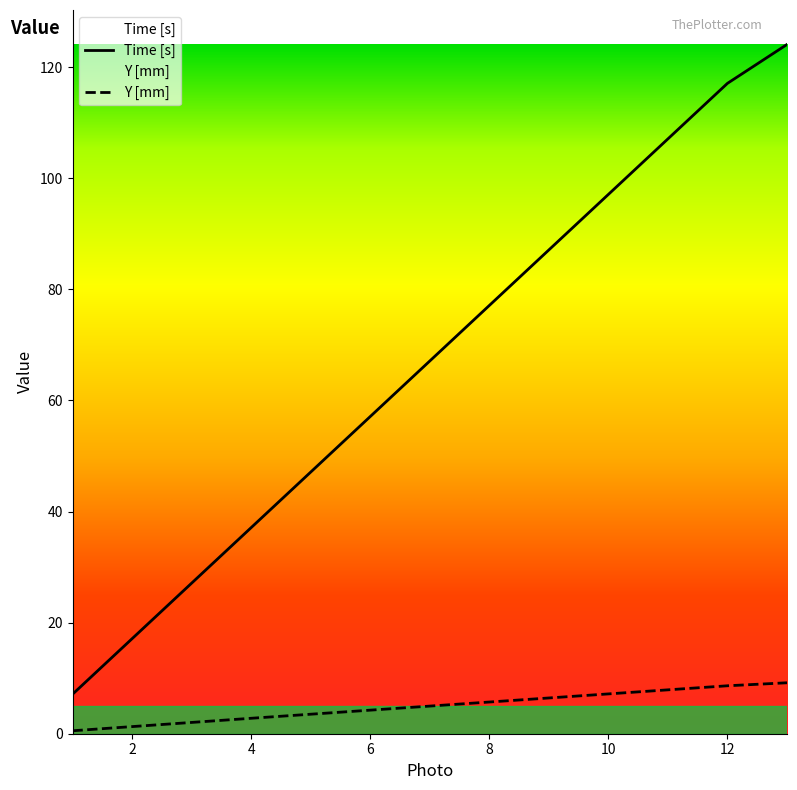

Between 6 and 2, which is larger?

6